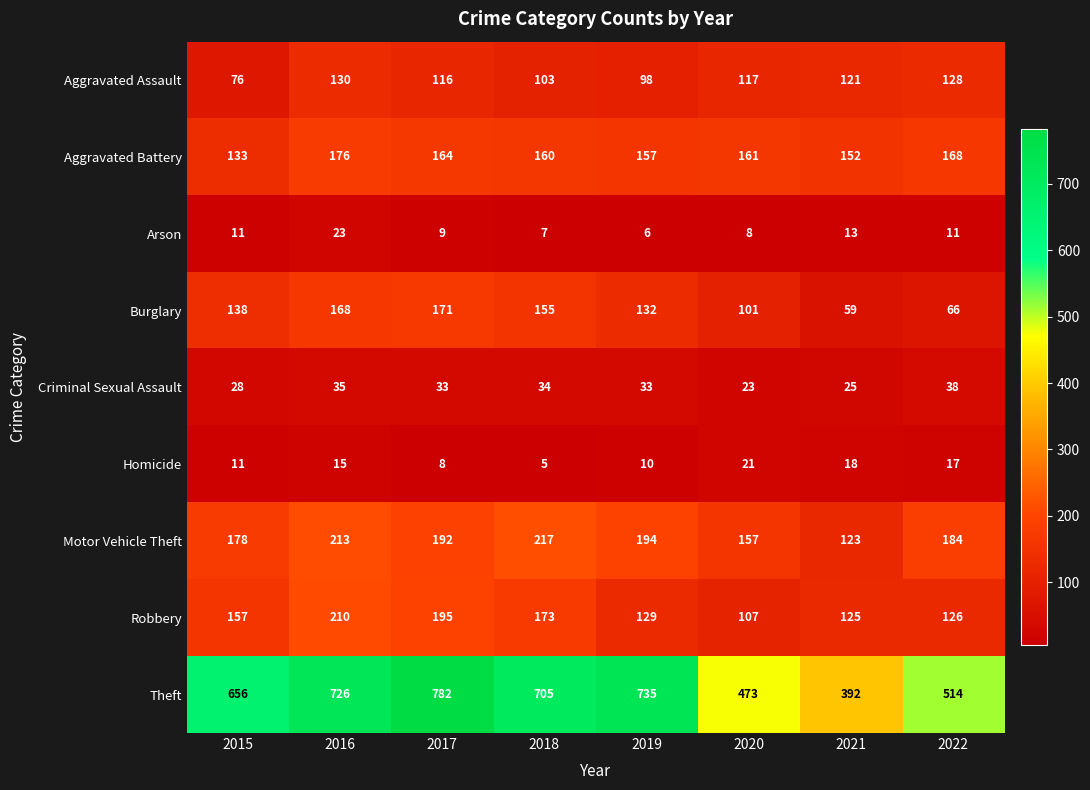

What is the spread (max minus min) of values at 2019?

729